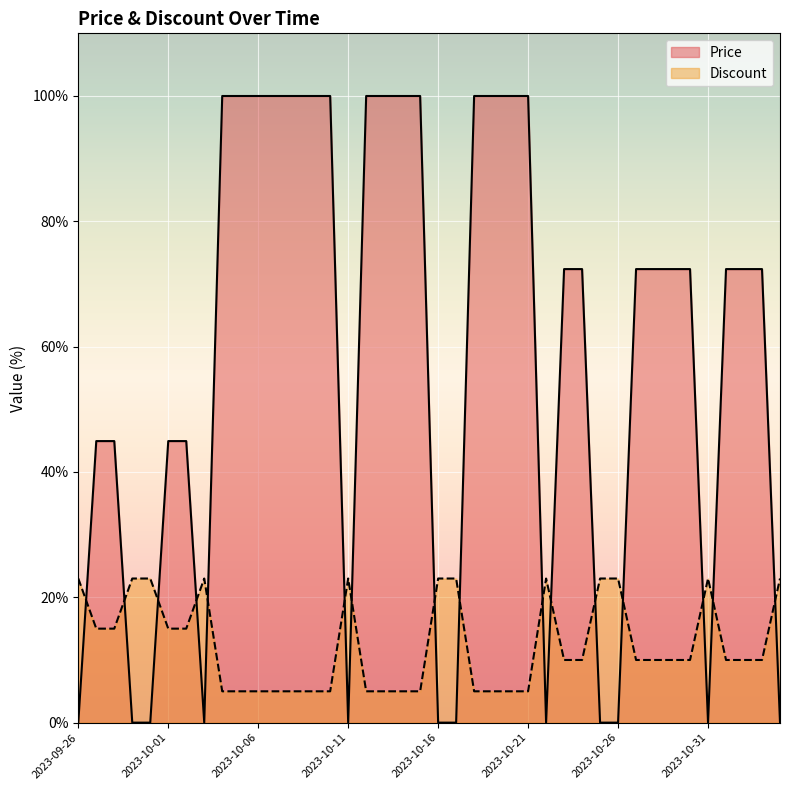

Count the Price values in the range 0 to 100.

40